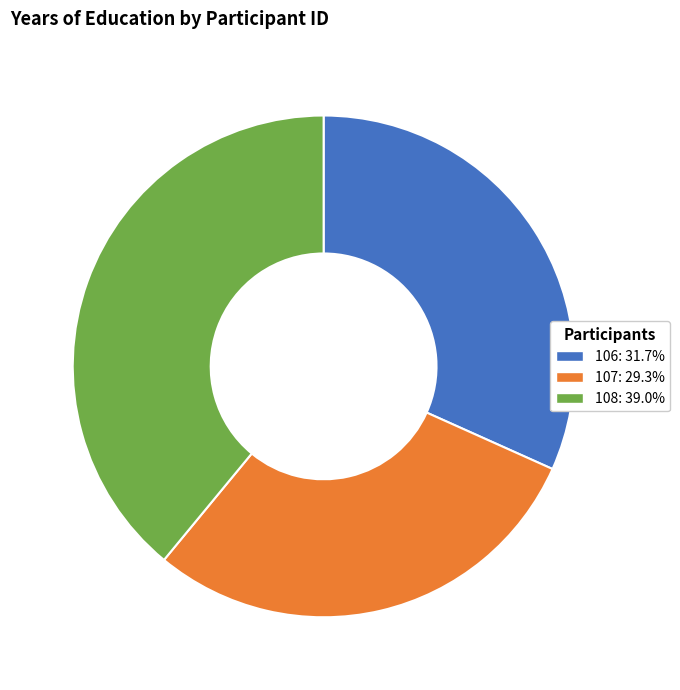

Does 106 represent more than half of the total?

No